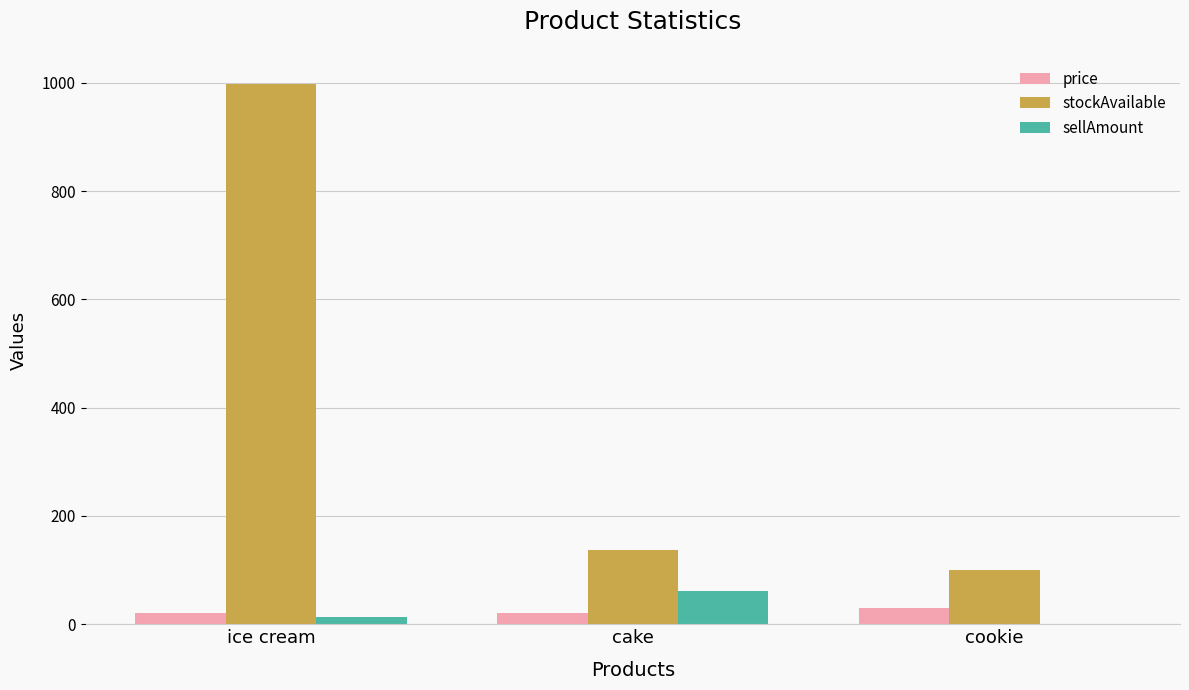

Which category has the highest value in the stockAvailable series?

ice cream